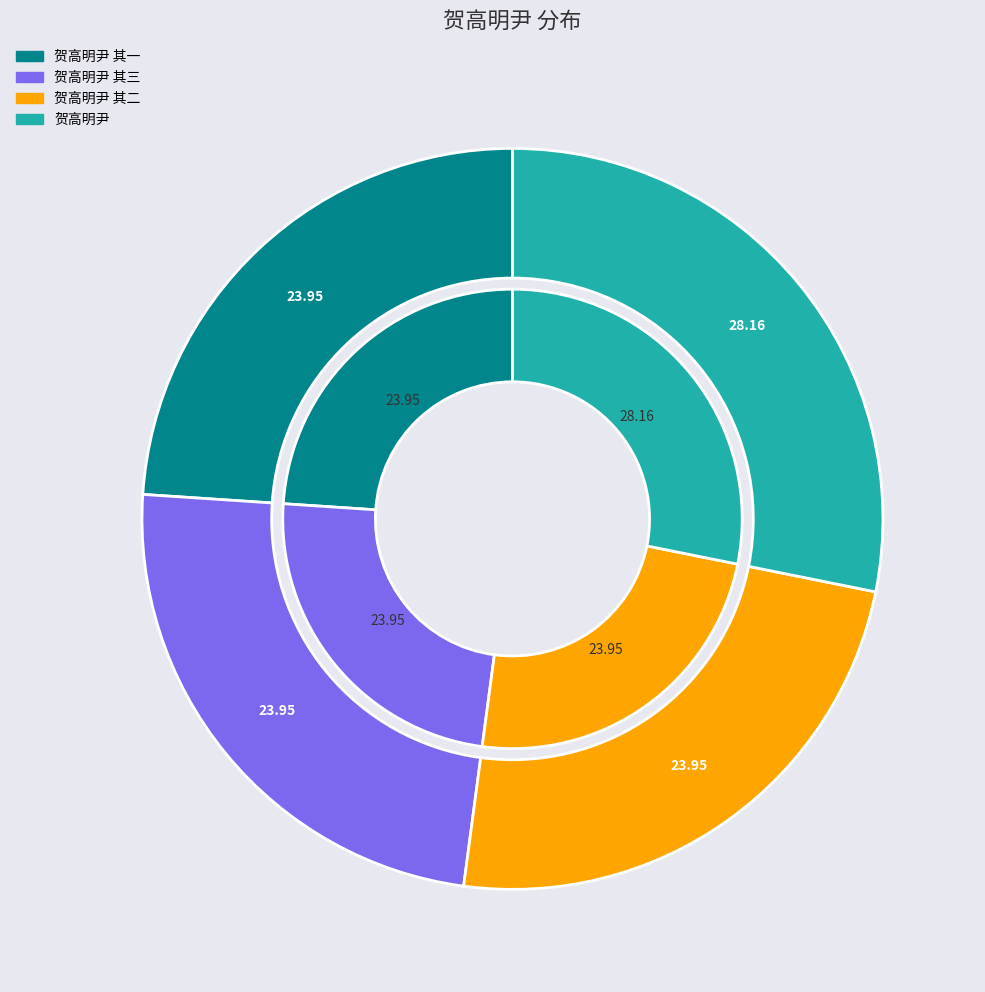

What portion of the pie excludes 贺高明尹 其一?

76.1%